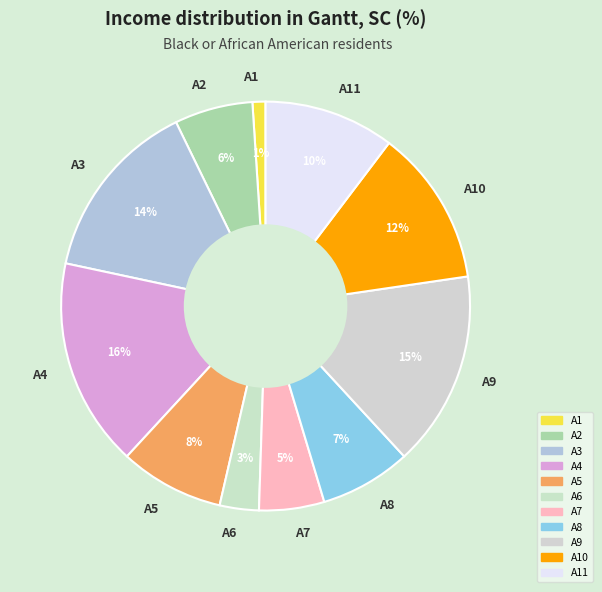

Combined, do A11 and A7 account for over 50%?

No